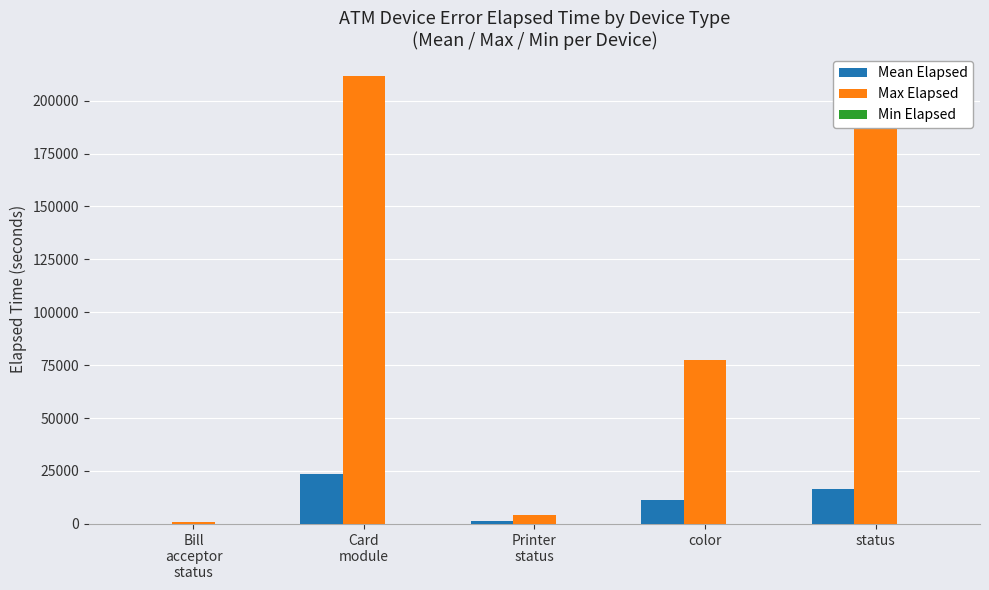

The value of Max Elapsed at Printer
status is 4410.0. True or false?

True